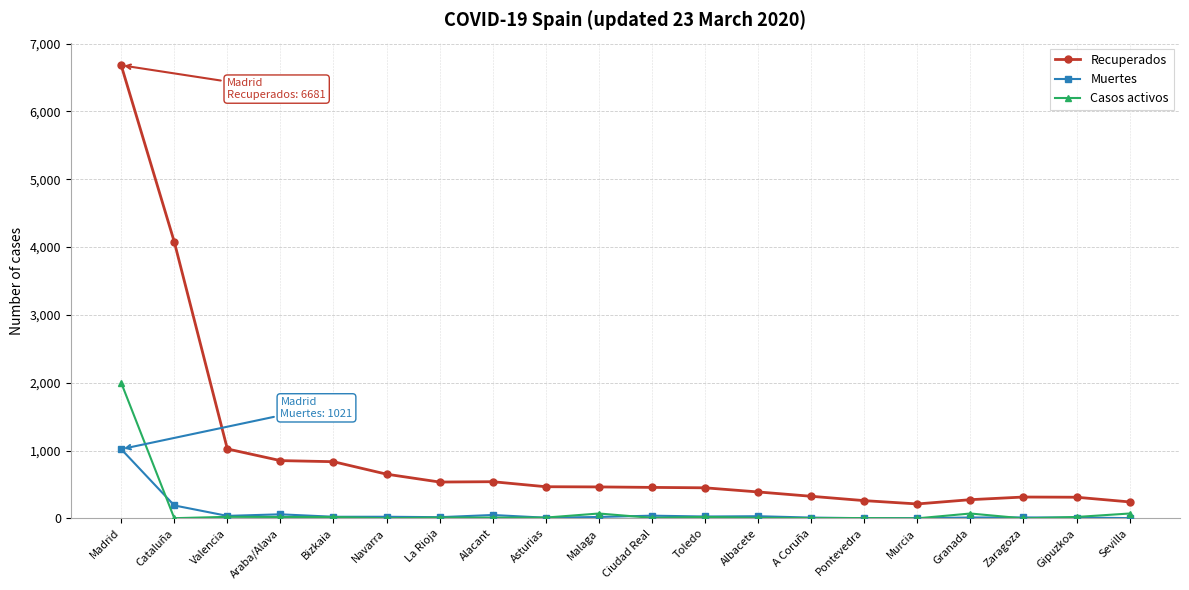

What is the difference between the maximum and minimum values in the Casos activos series?

2000